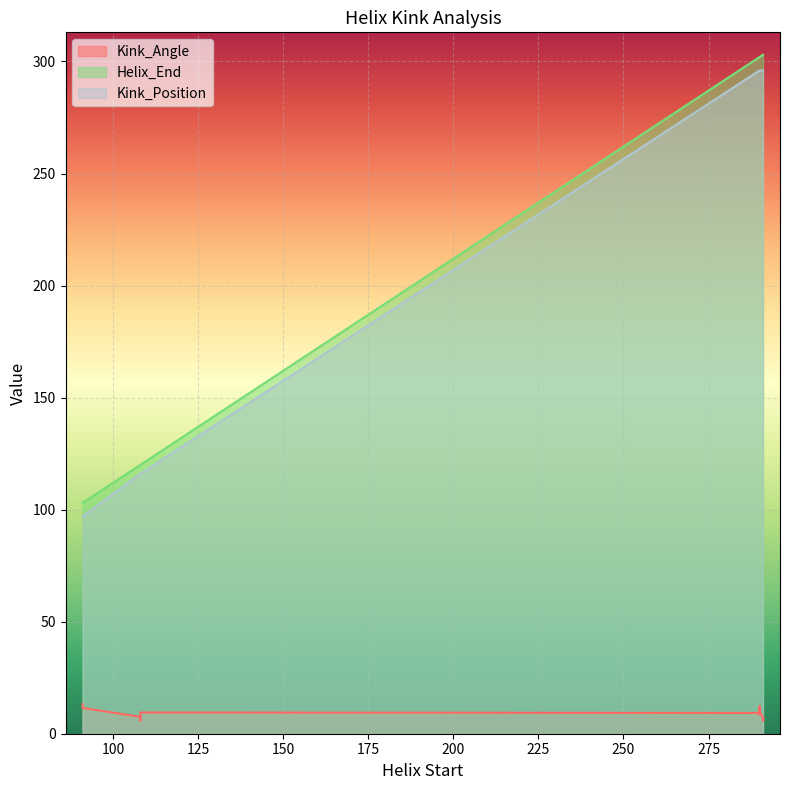

What value does the Kink_Position series have at 291?

296.0